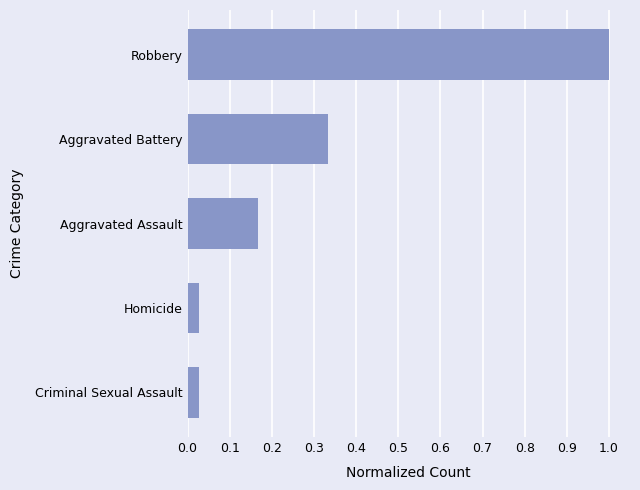

Between Criminal Sexual Assault and Aggravated Battery, which is larger?

Aggravated Battery